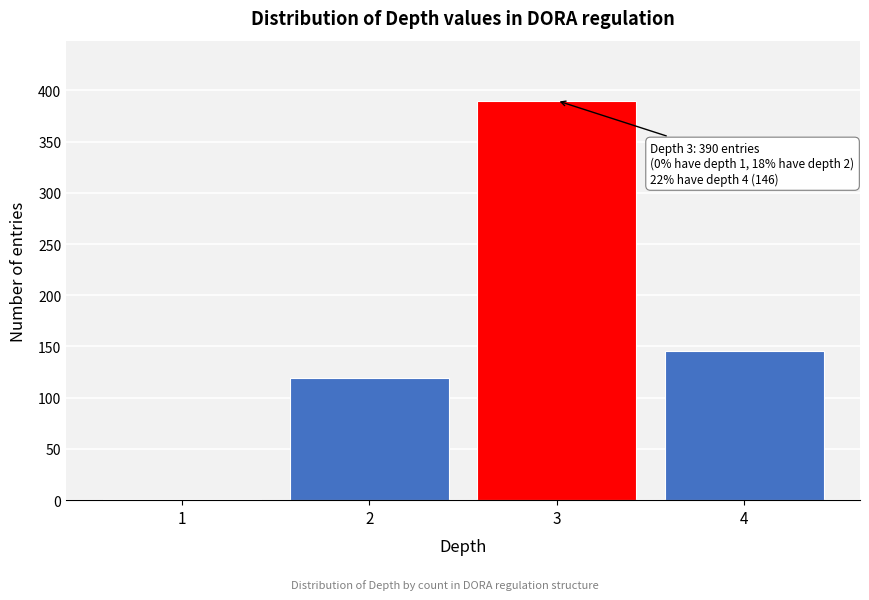

Reading right to left, what are all the values shown in this chart?

4=146	3=390	2=119	1=1